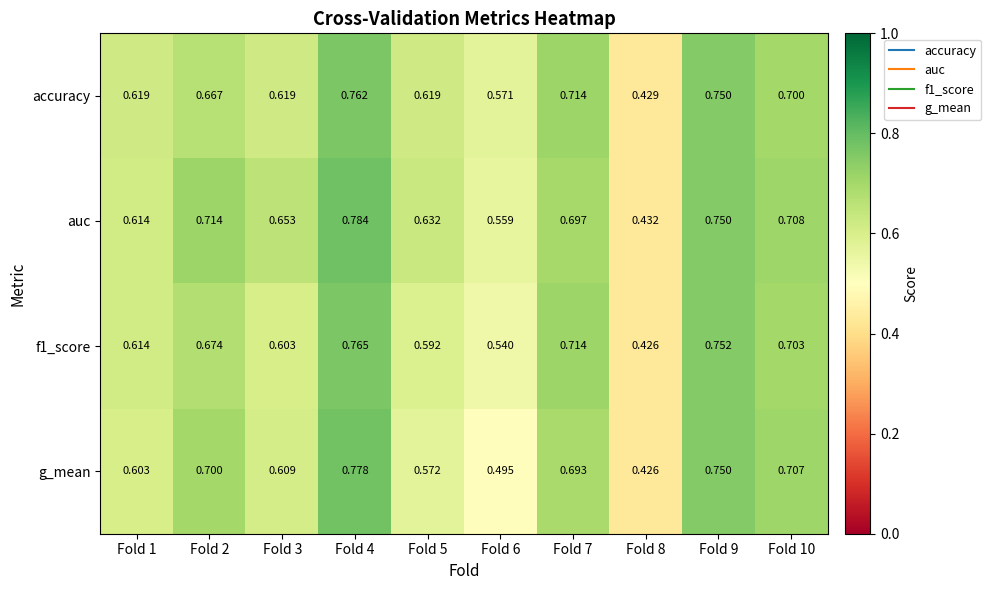

At which category is the sum across all series the highest?

Fold 4